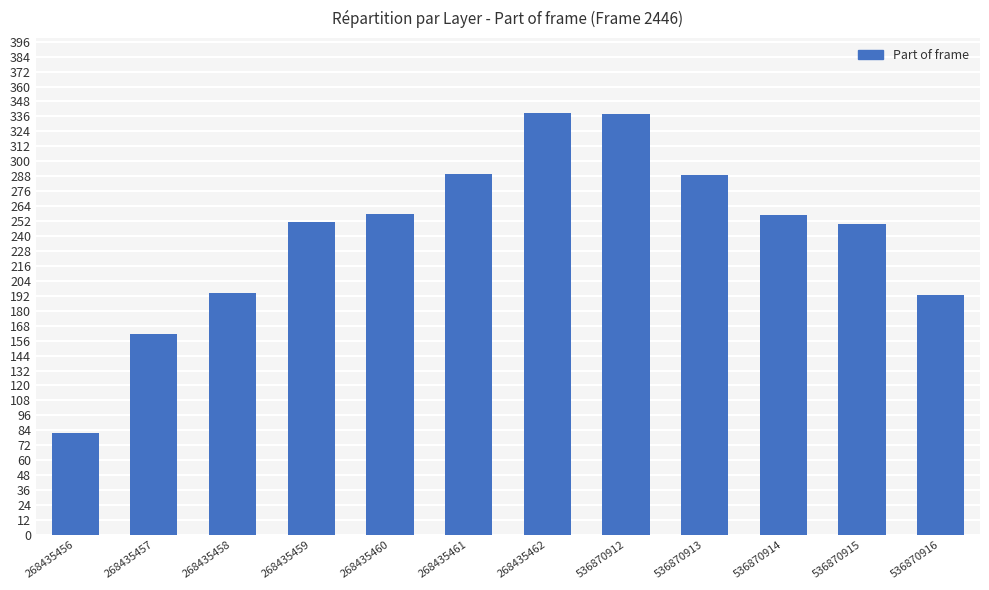

True or false: the data shows 290 at 268435461.

True